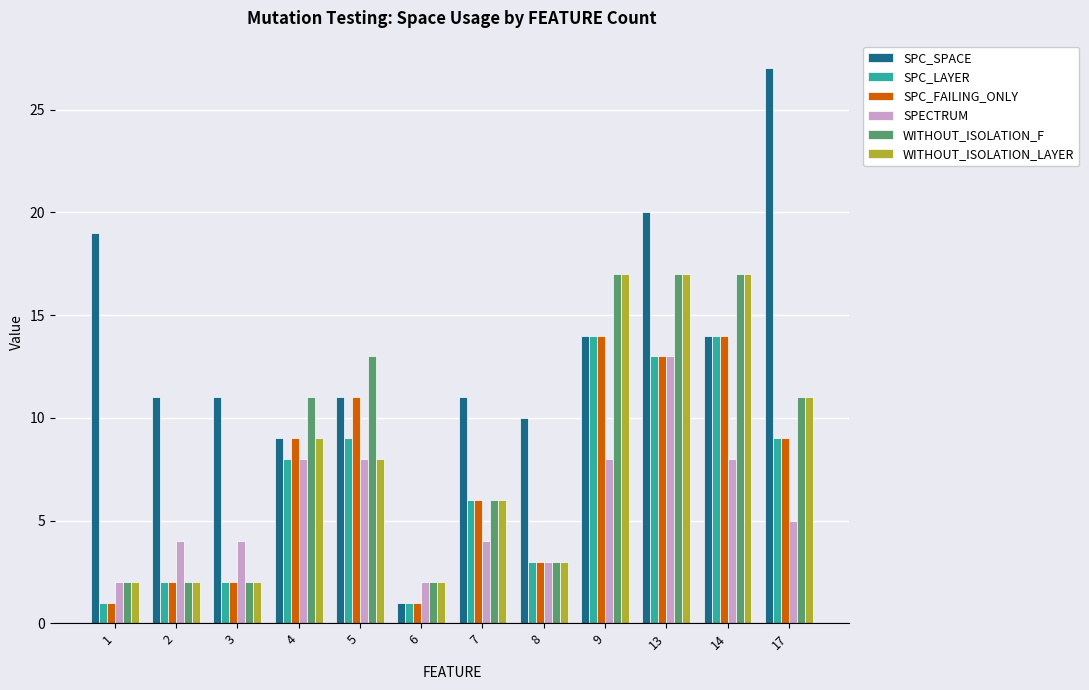

What is the value of the SPC_FAILING_ONLY bar at the 3rd from the left?

2